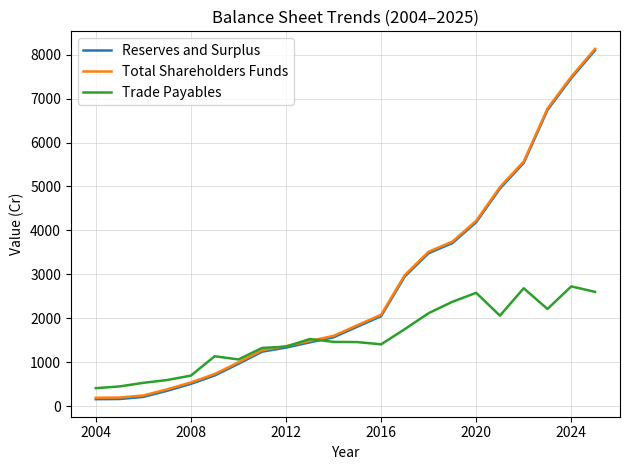

What is the minimum value for Total Shareholders Funds?

189.0